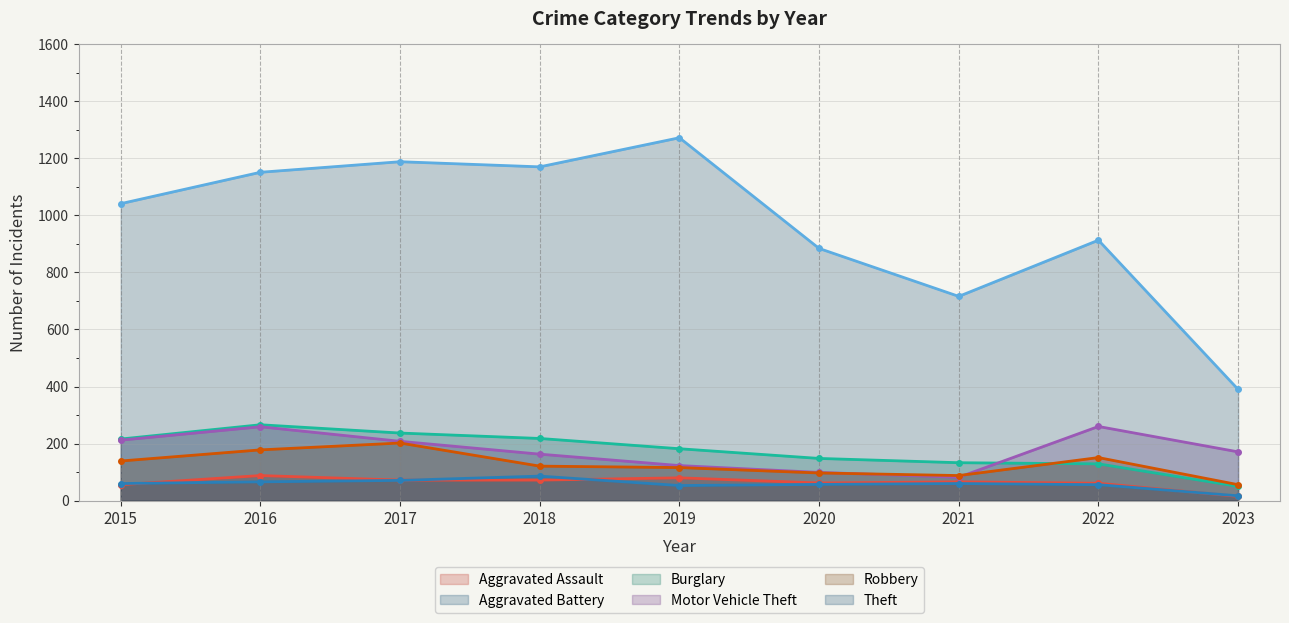

Rank the categories by Aggravated Assault value from lowest to highest.

2023, 2015, 2022, 2020, 2021, 2017, 2018, 2019, 2016